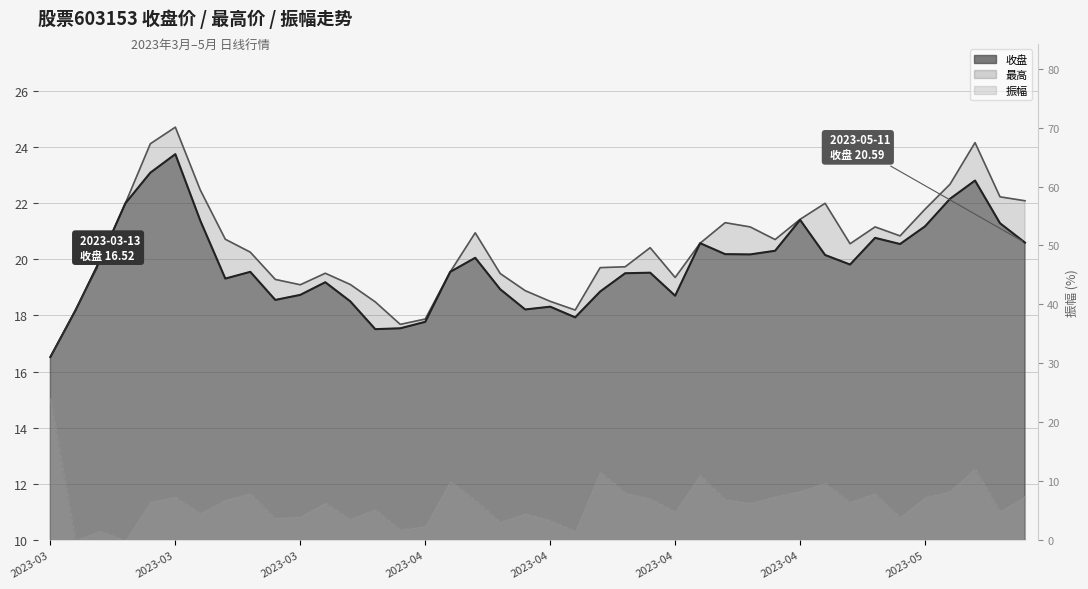

What is the difference between the maximum and minimum values in the 振幅 series?

24.1